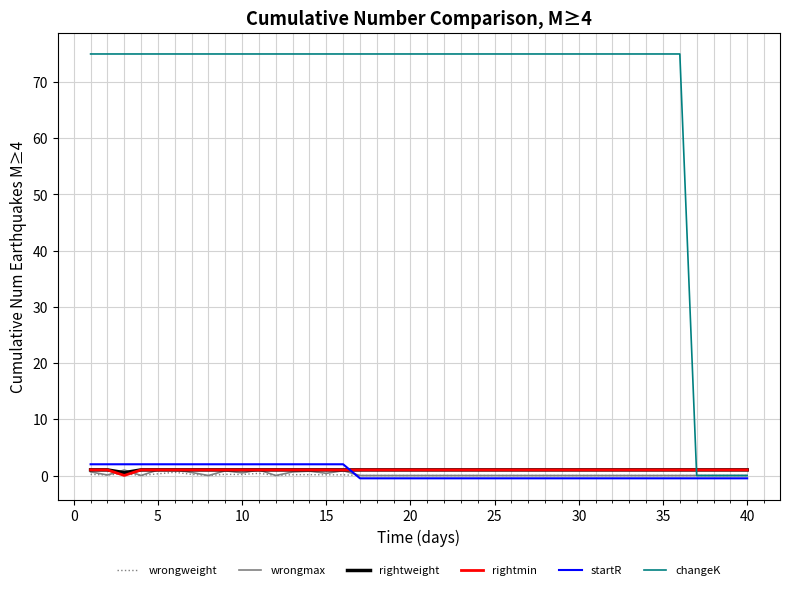

What is the maximum value shown in the chart?

75.0